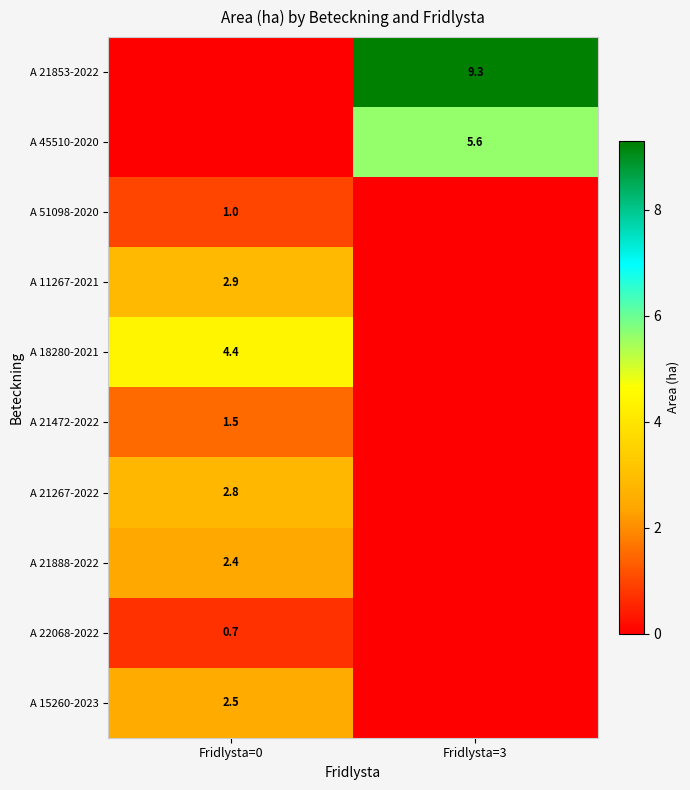

What is the total value across all series at Fridlysta=0?

18.2